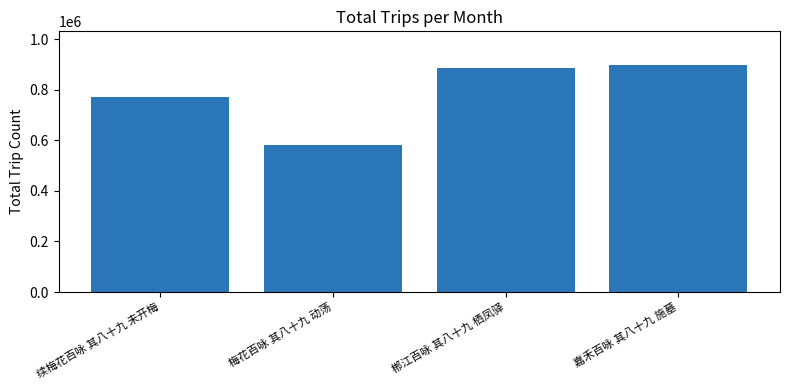

Are the bars grouped side by side (vs. stacked)?

No